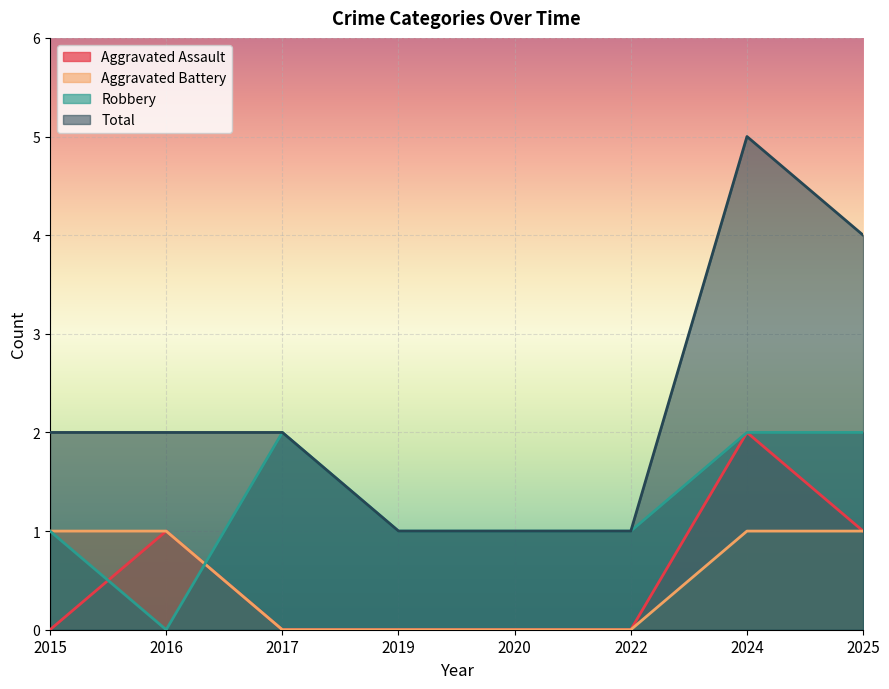

How many values in the Total series exceed 2?

2